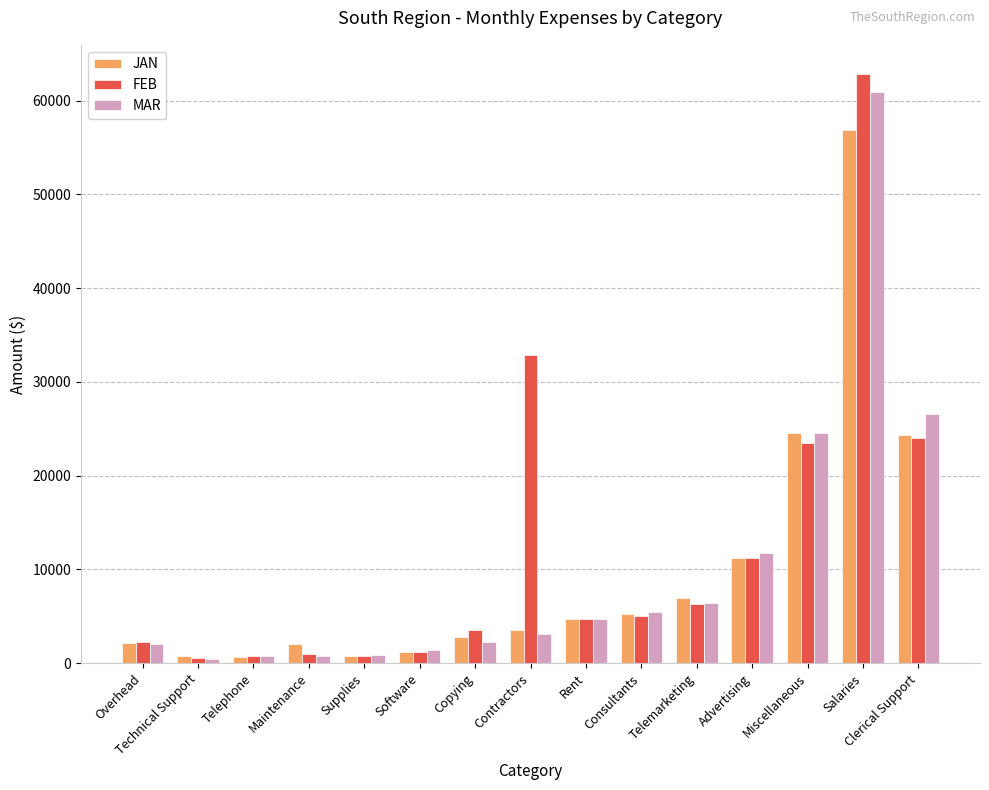

What is the difference between the second highest and minimum values in the FEB series?

32315